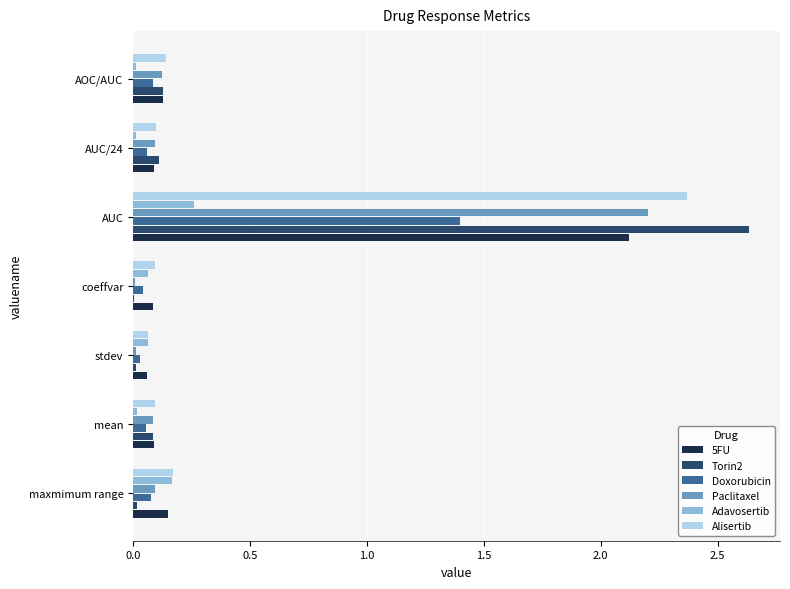

The Doxorubicin series shows 2.1 at AUC. True or false?

False